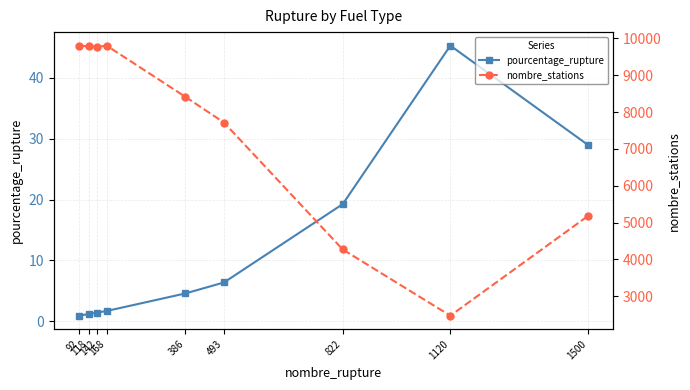

How many interior local valleys does the nombre_stations series have?

2